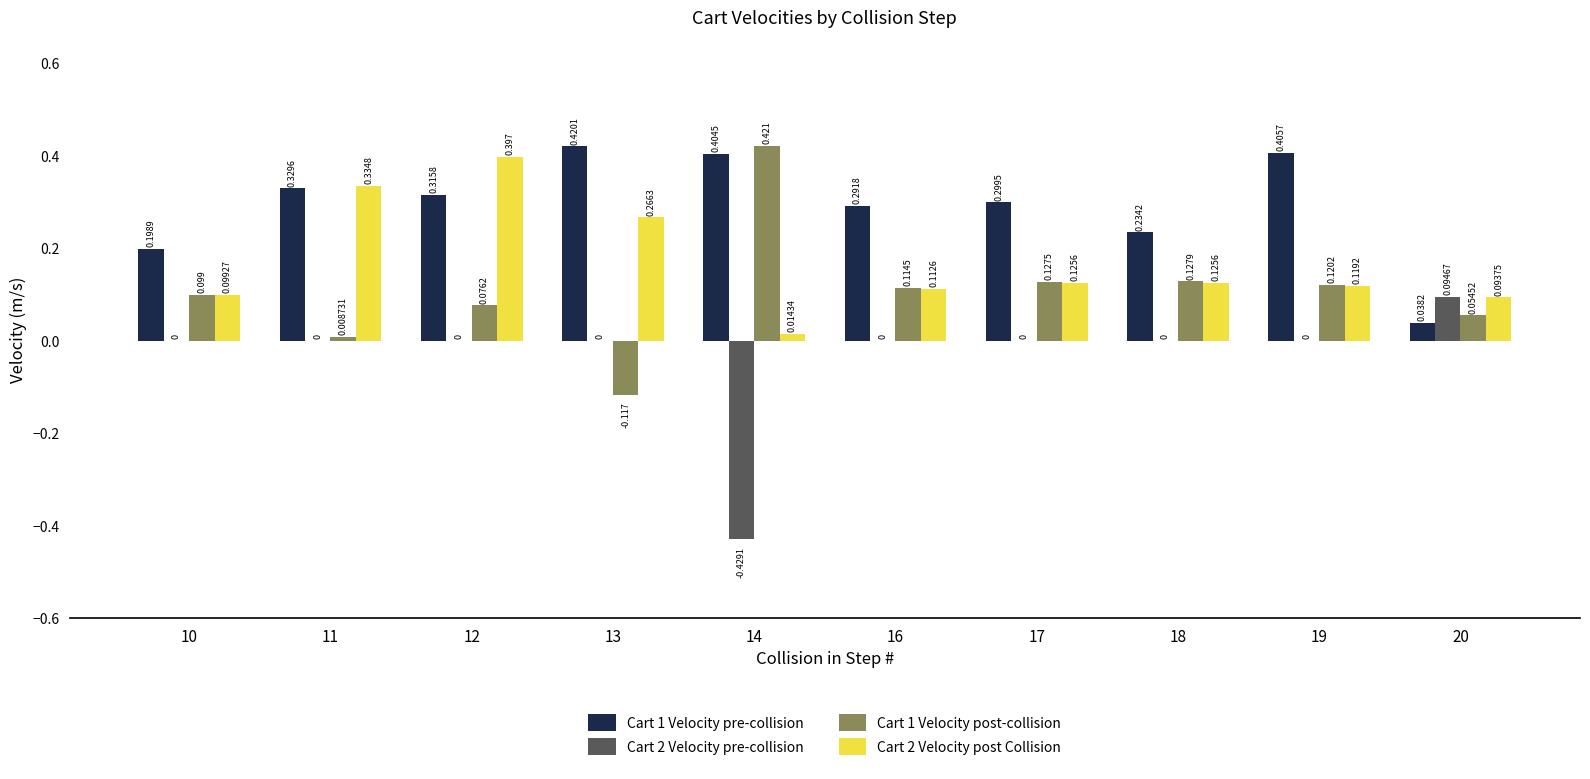

Is the value of Cart 2 Velocity pre-collision at 13 greater than the value of Cart 1 Velocity post-collision at 12?

No